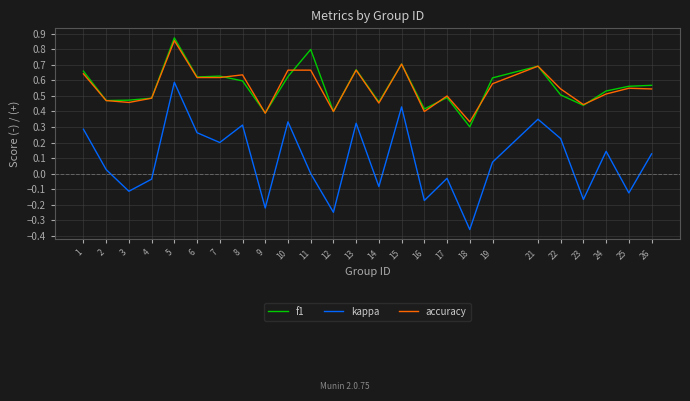

Rank the series at 22 from lowest to highest value.

kappa, f1, accuracy